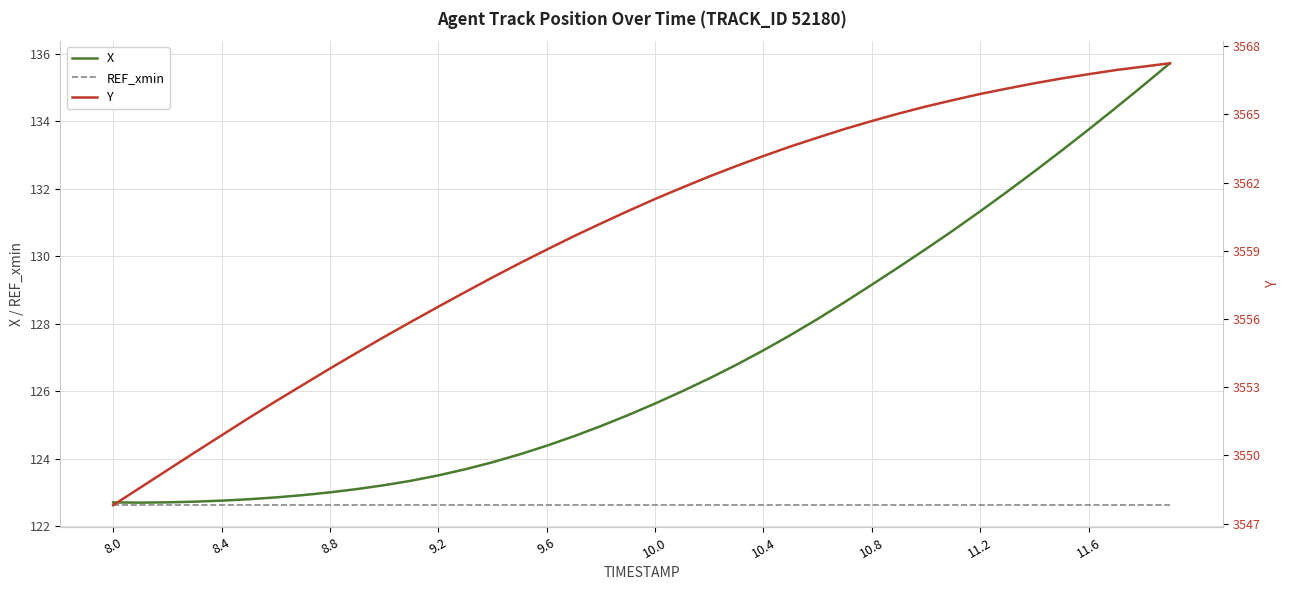

In X, how many points are lower than both neighbors (excluding endpoints)?

1